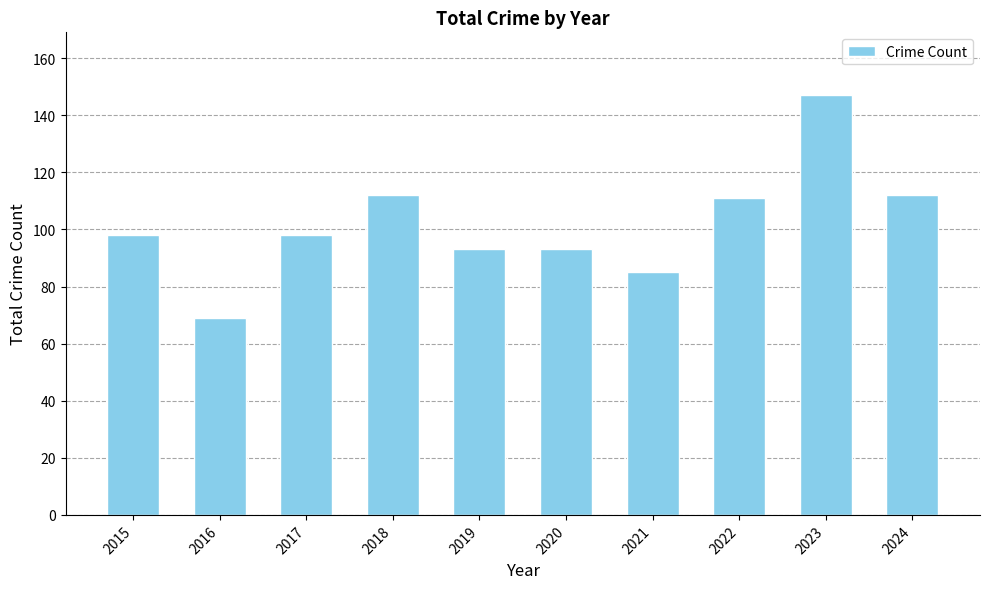

What is the sum of the values at 2018 and 2020?

205